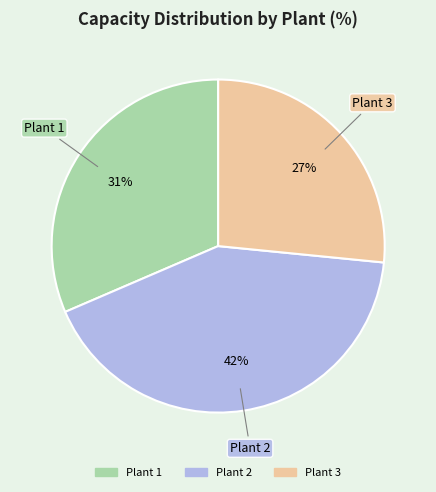

Is there any slice that represents more than half of the pie?

No